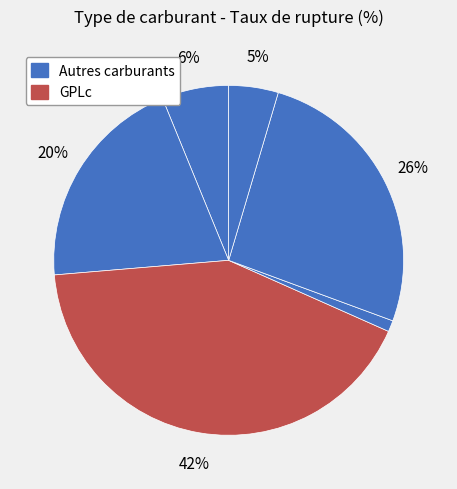

How many segments does this pie chart have?

6